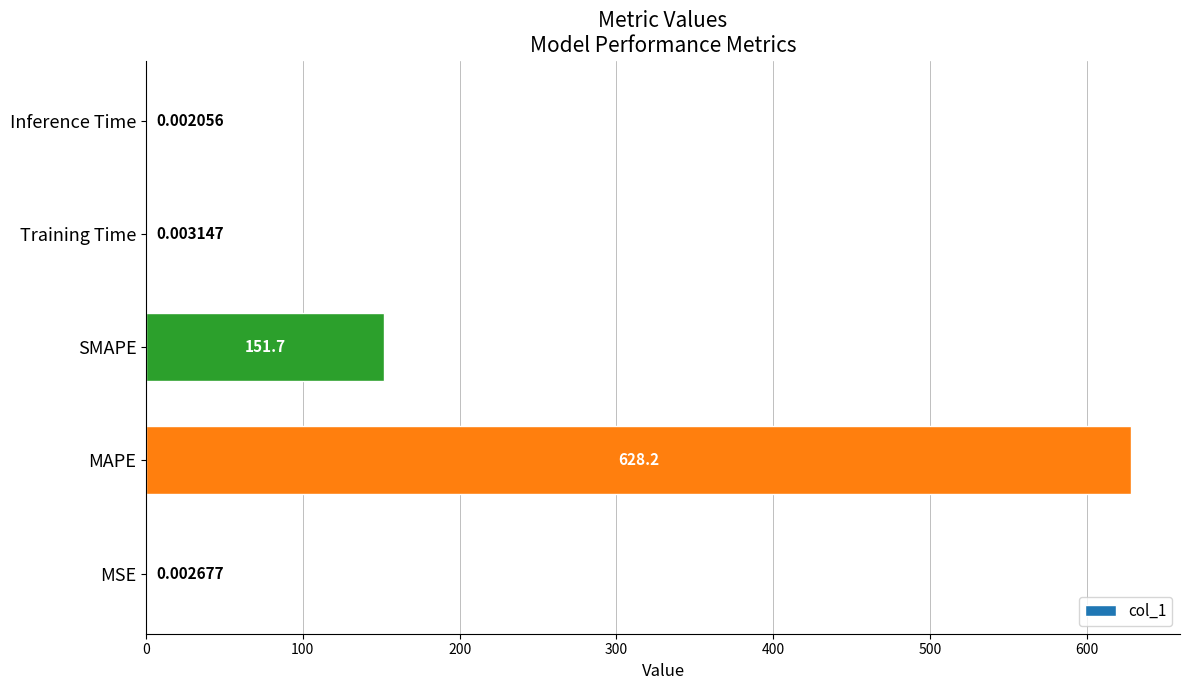

Are the bars horizontal?

Yes